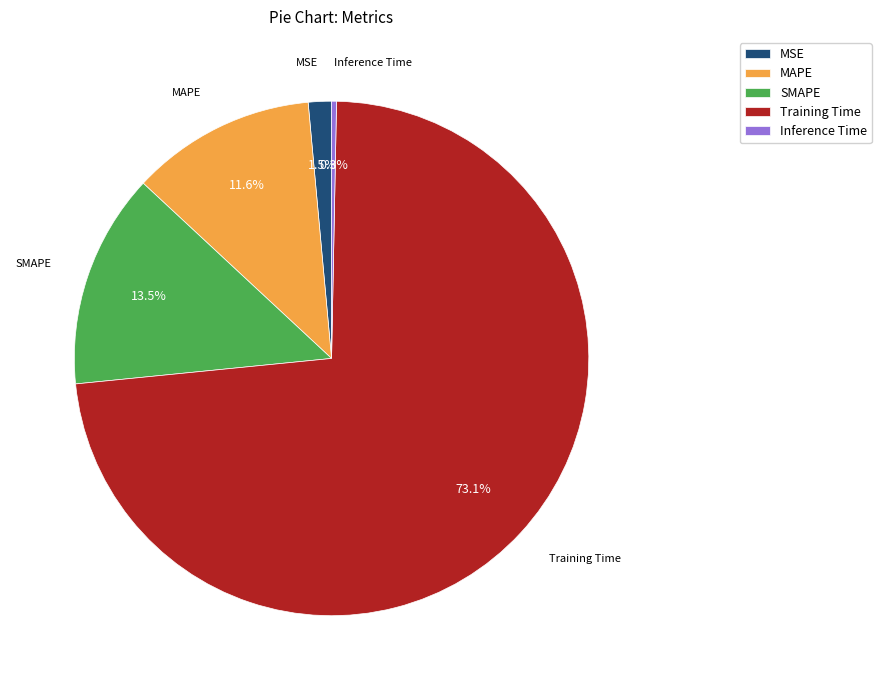

The SMAPE slice represents 1% of the pie. True or false?

False